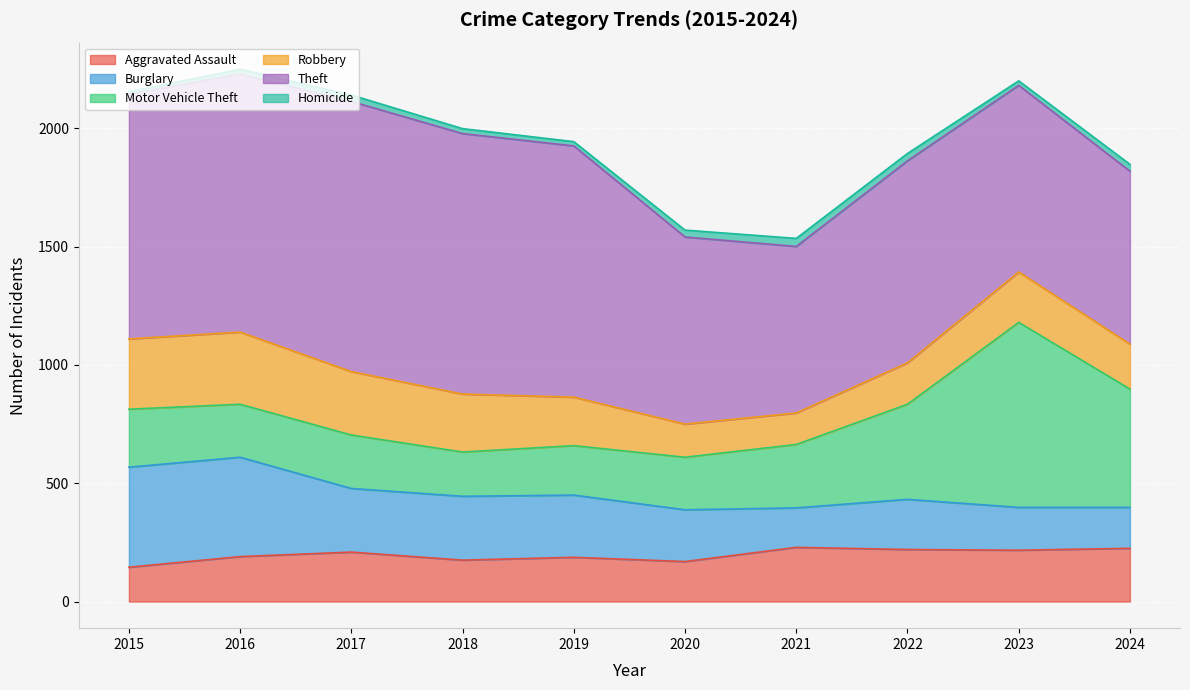

What value does the Homicide series have at 2024?

29